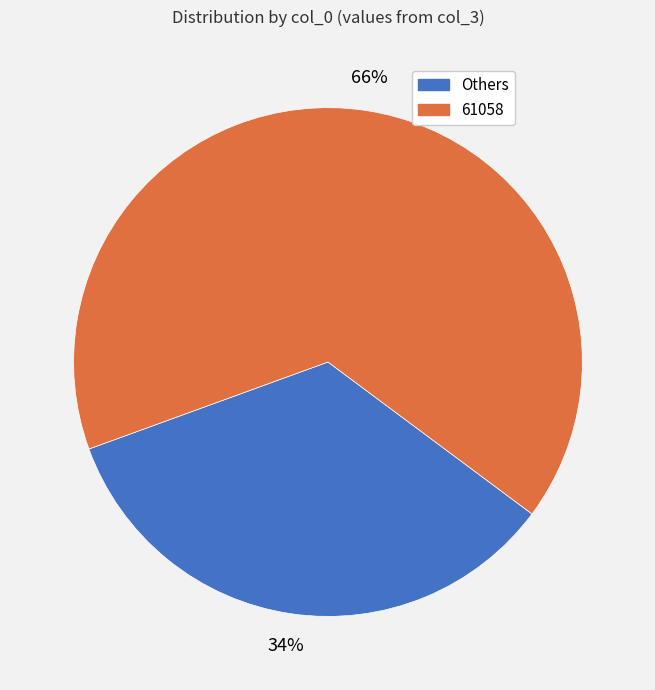

Is there a majority slice in this chart?

Yes